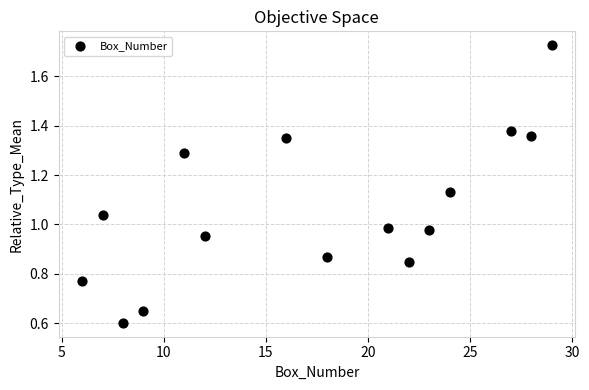

What is the range of X values (max minus min)?

23.0